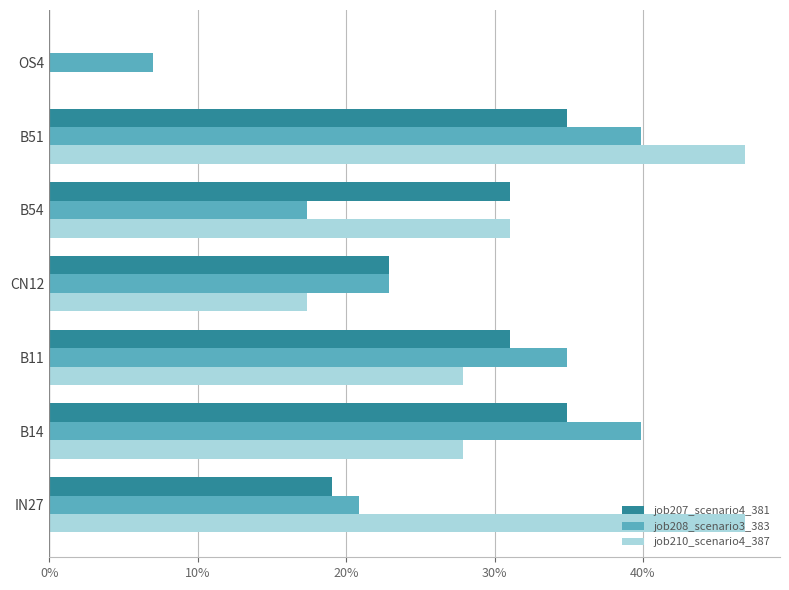

What is the highest value of the job208_scenario3_383 series?

0.4